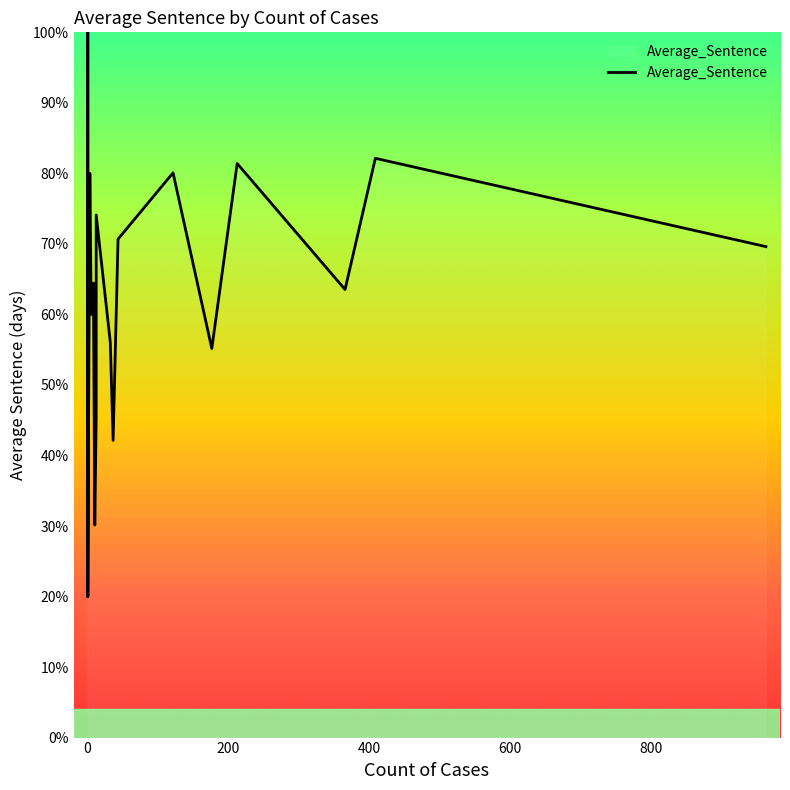

How many interior local valleys (lower than both neighbors) does the data have?

7